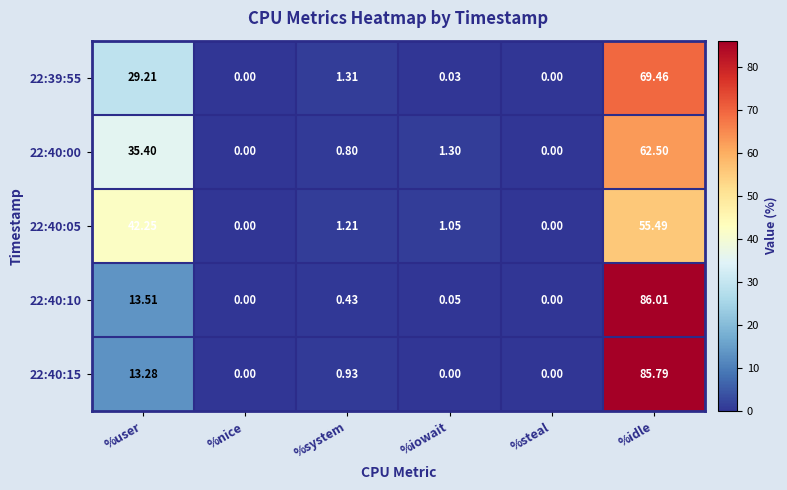

How many values in 22:40:00 are above zero?

4